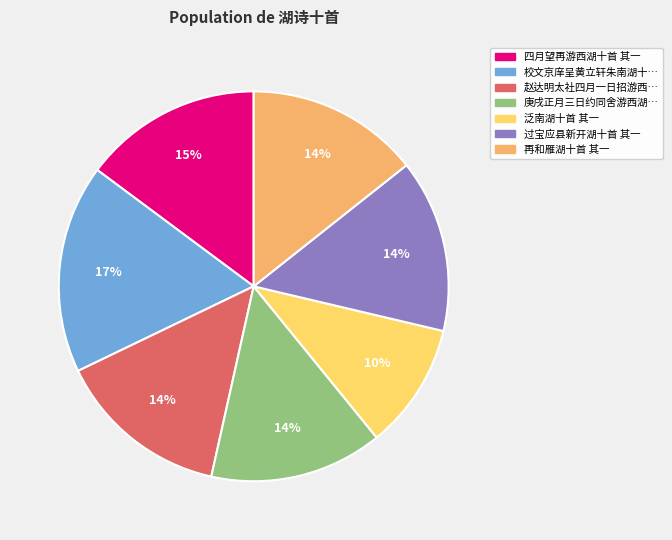

To the nearest percent, what is the average slice percentage?

14%